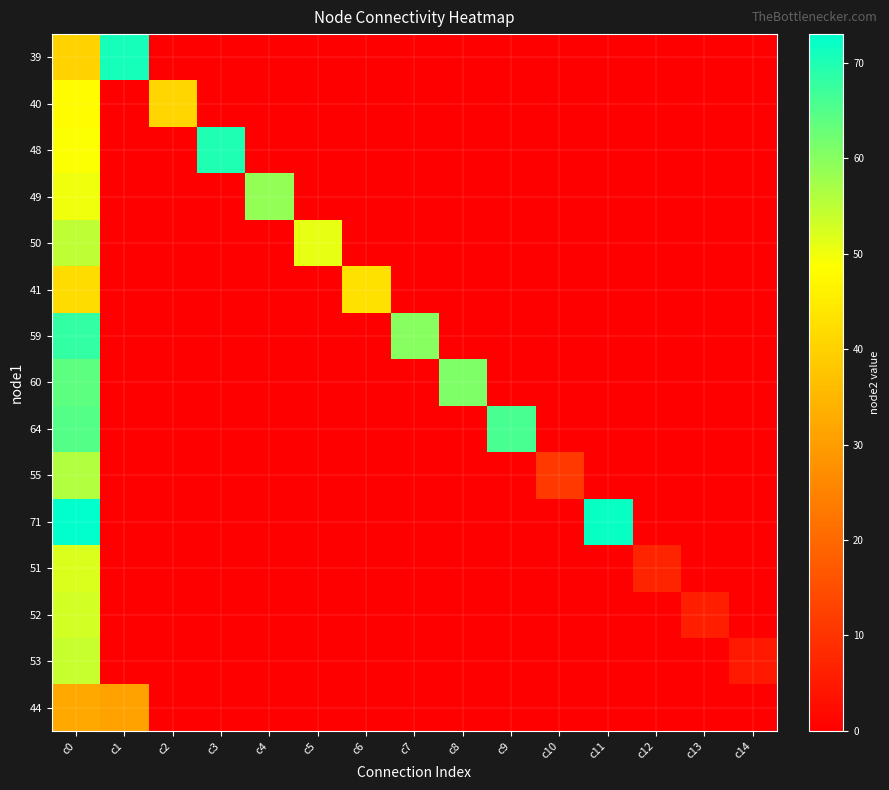

How many series are shown in this chart?

15